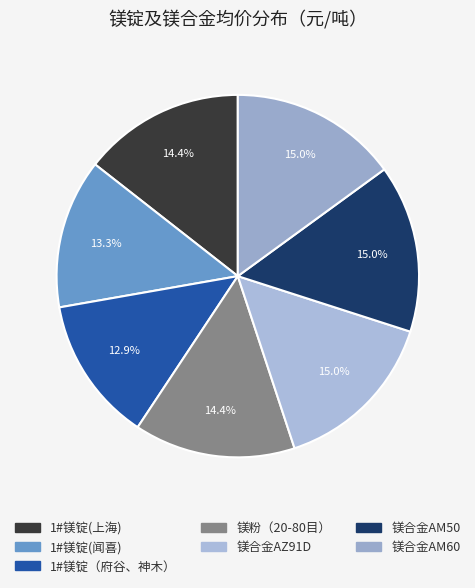

Does any single category account for the majority?

No